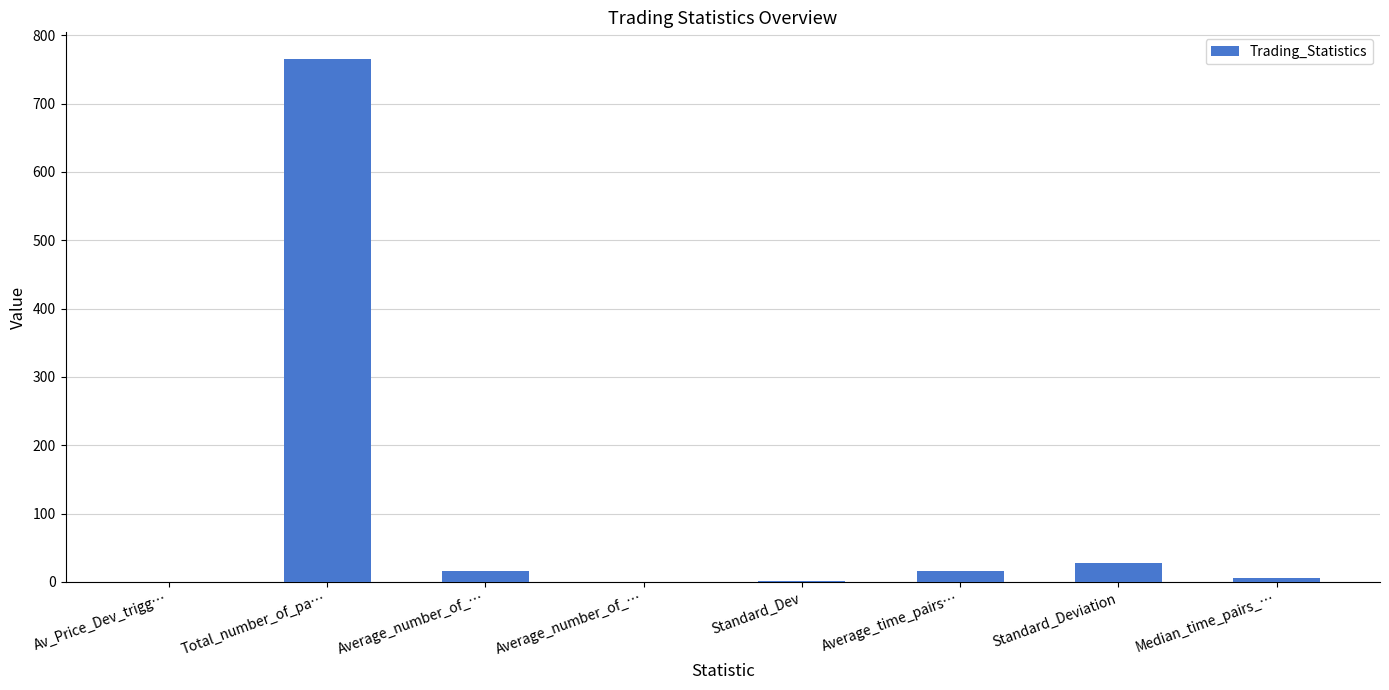

Count the number of categories in the chart.

8